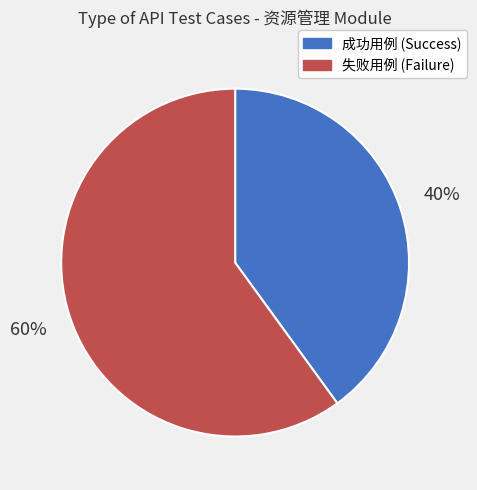

To the nearest percent, what is the average slice percentage?

50%